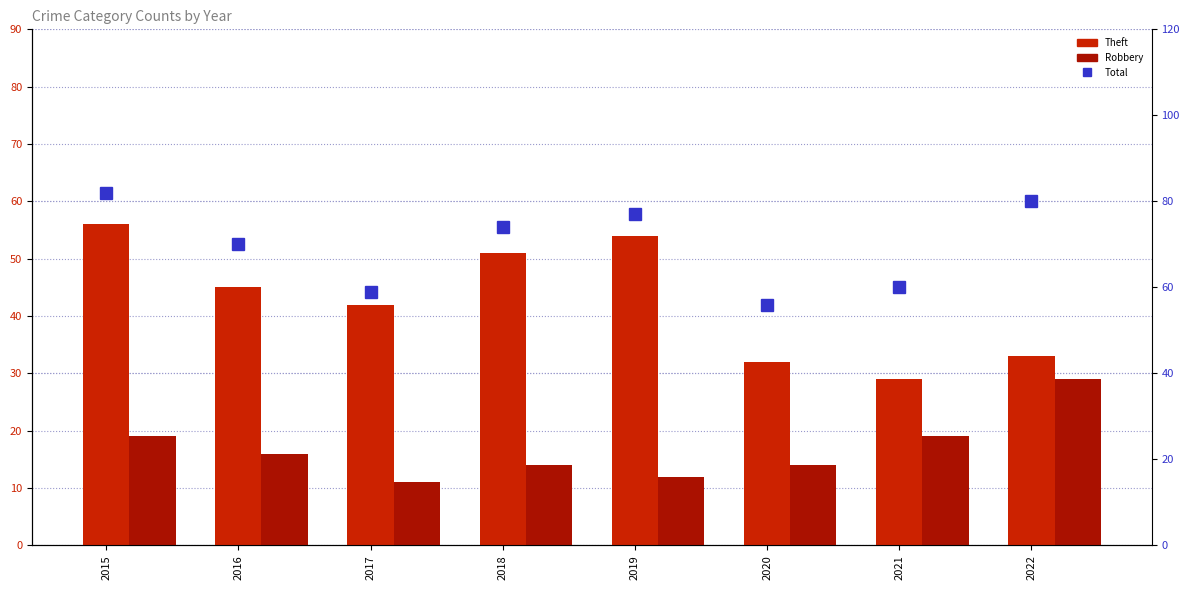

Is it true that Total equals 77 at 2019?

True